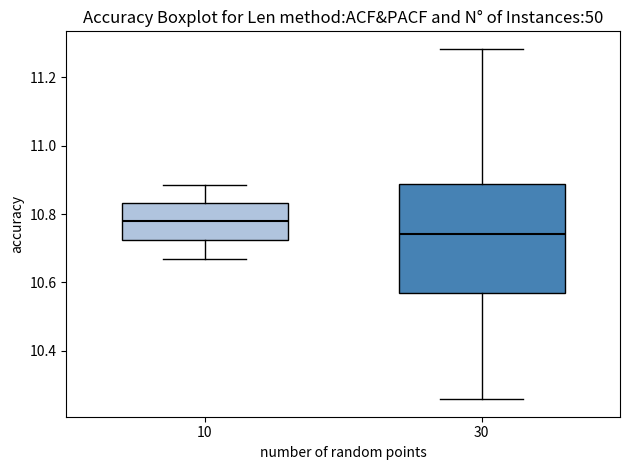

Reading left to right, transcribe this box plot: for each box, give where its median line is, the range the box spans, and where its two whiskers end, as read against the y-axis. The values are not printed on the chart, so give them approximately, as read against the axis.

10: median 10.78, box 10.72 to 10.84, whiskers 10.66 to 10.88
30: median 10.74, box 10.56 to 10.88, whiskers 10.26 to 11.28